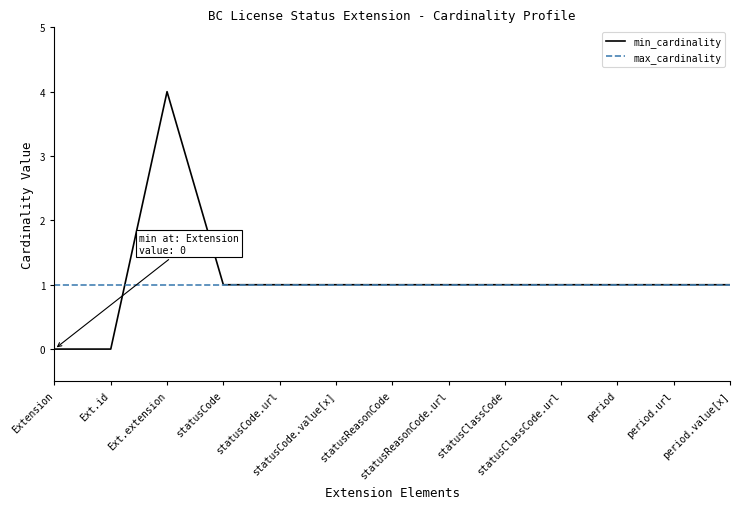

What is the maximum value shown in the chart?

4